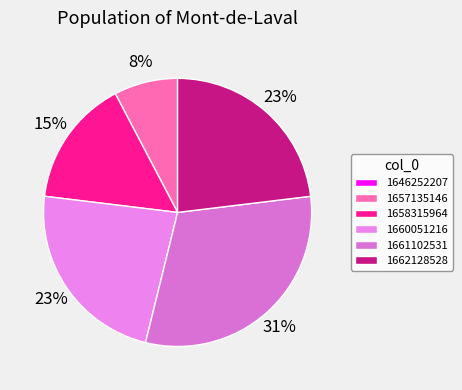

What percentage is NOT represented by 1660051216?

76.9%